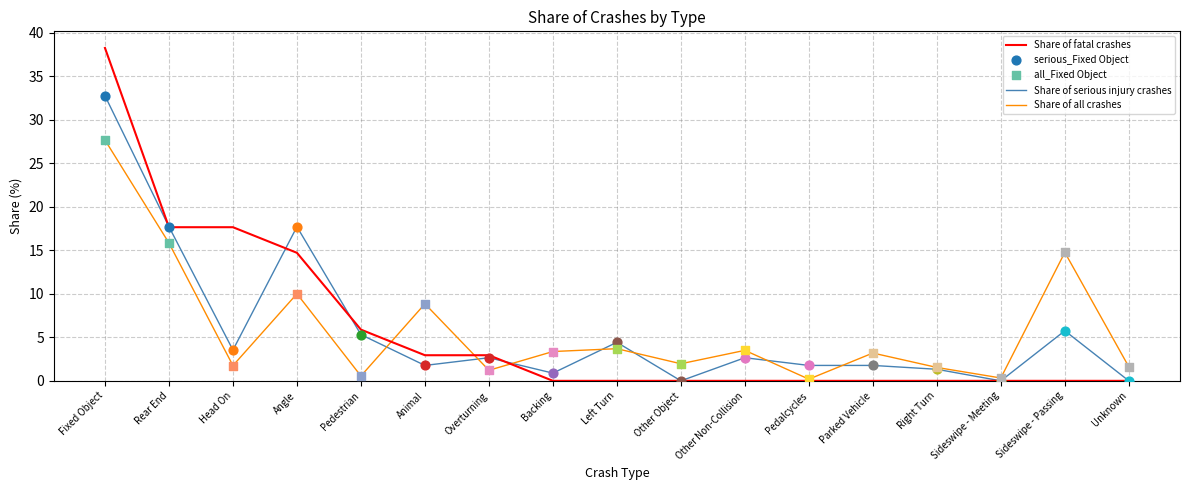

Is the value of Share of fatal crashes at Head On greater than the value of Share of all crashes at Sideswipe - Passing?

Yes